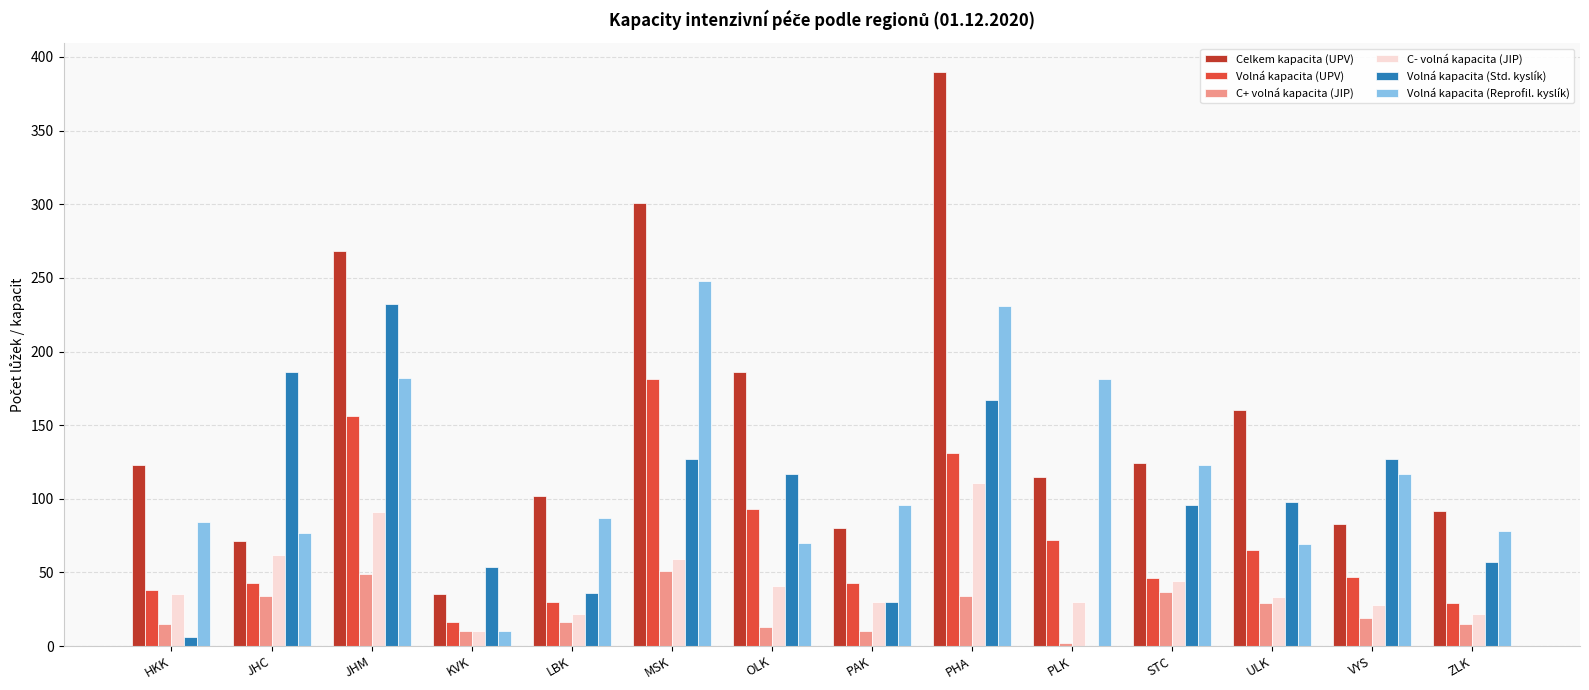

Where does the Volná kapacita (Reprofil. kyslík) series first go above 96?

JHM